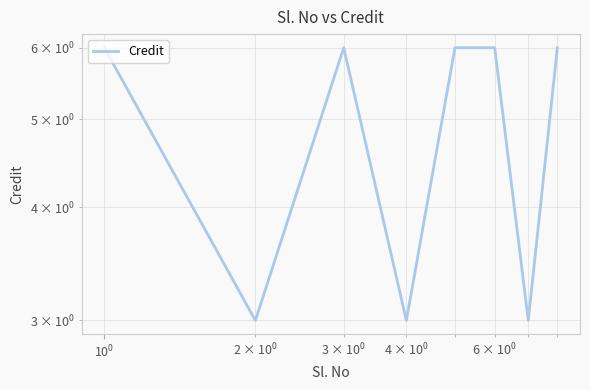

Is it true that the value at $\mathdefault{10^{1}}$ is 5?

False